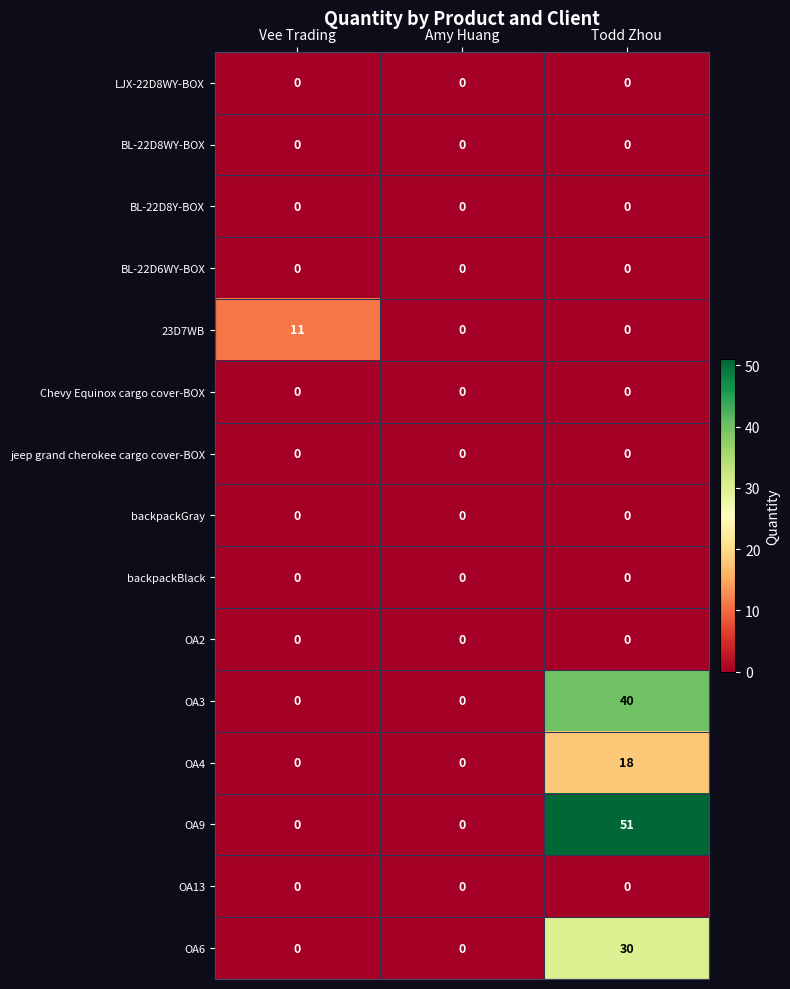

Which series has the largest total across all categories?

OA9